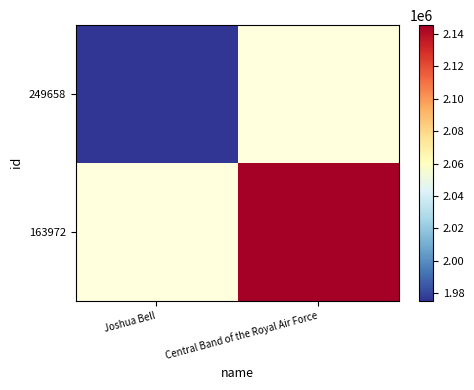

At which label is 249658 closest to 1975593?

Joshua Bell